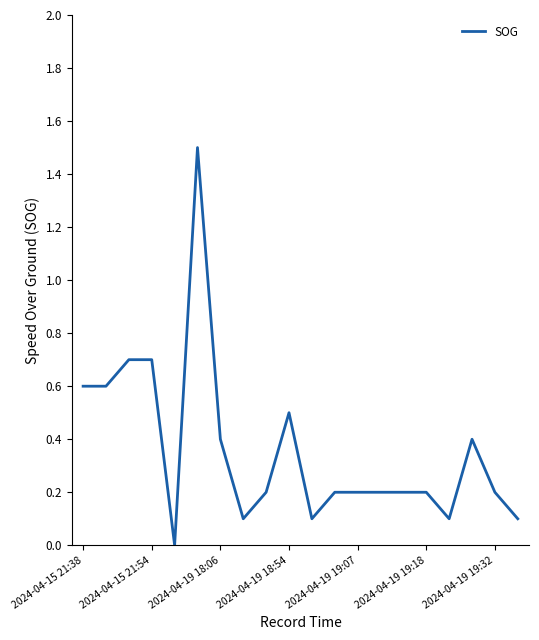

What is the maximum value shown in the chart?

1.5